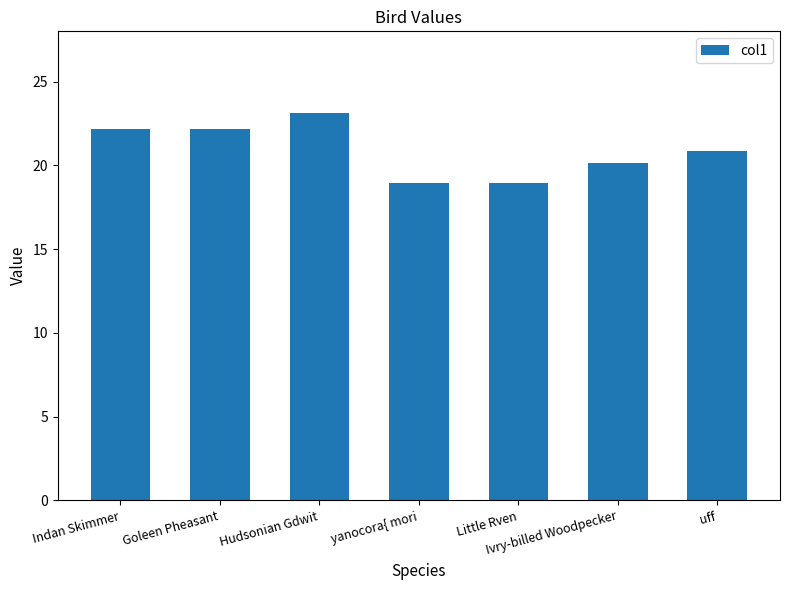

What is the label of the 5th bar from the left?

Little Rven